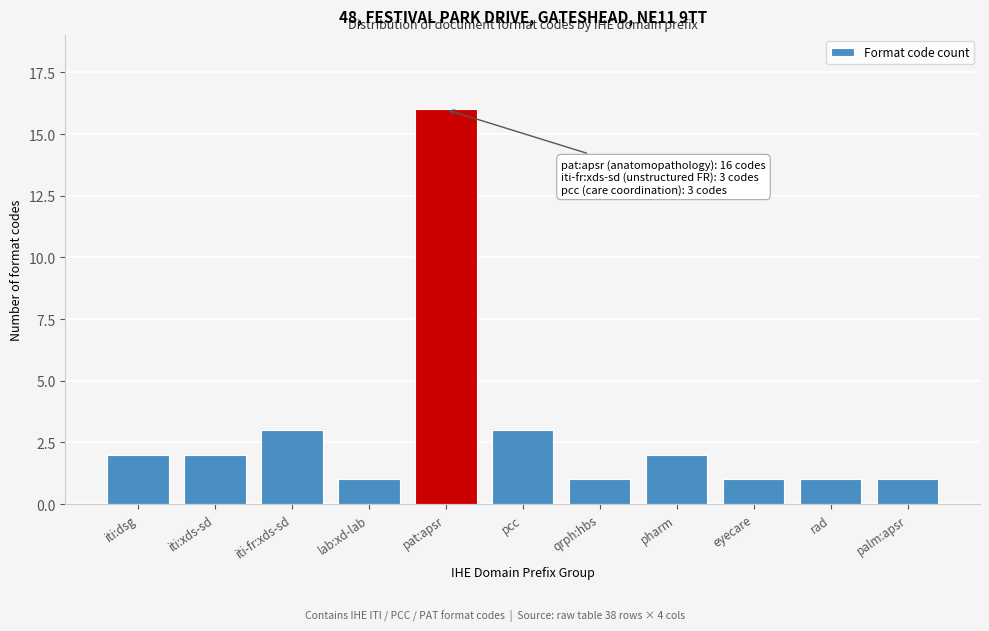

Reading right to left, transcribe all the data shown in this chart.

palm:apsr=1	rad=1	eyecare=1	pharm=2	qrph:hbs=1	pcc=3	pat:apsr=16	lab:xd-lab=1	iti-fr:xds-sd=3	iti:xds-sd=2	iti:dsg=2